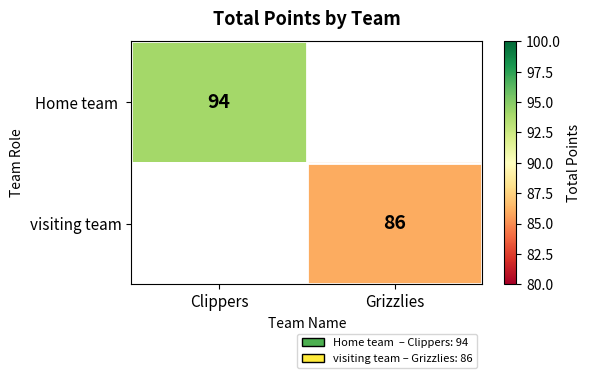

What is the maximum value shown in the chart?

94.0